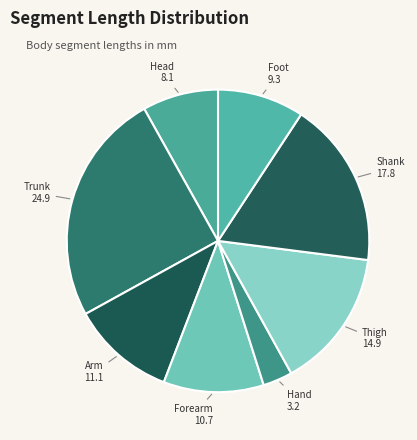

Approximately how many times larger is the value at Head compared to Shank?

0.5